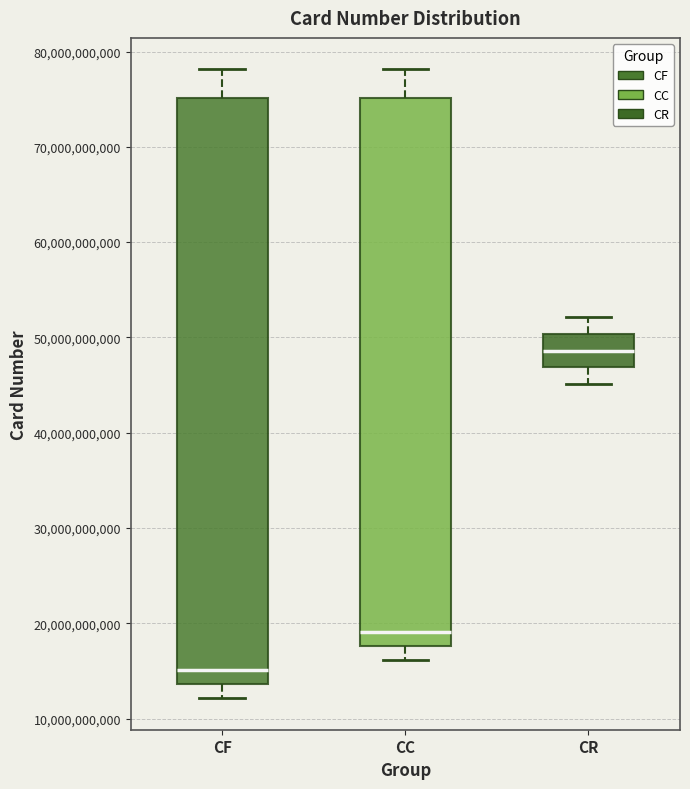

Reading left to right, transcribe this box plot: for each box, give where its median line is, the range the box spans, and where its two whiskers end, as read against the y-axis. The values are not printed on the chart, so give them approximately, as read against the axis.

CF: median 15000000000, box 14000000000 to 75000000000, whiskers 12000000000 to 78000000000
CC: median 19000000000, box 18000000000 to 75000000000, whiskers 16000000000 to 78000000000
CR: median 49000000000, box 47000000000 to 50000000000, whiskers 45000000000 to 52000000000